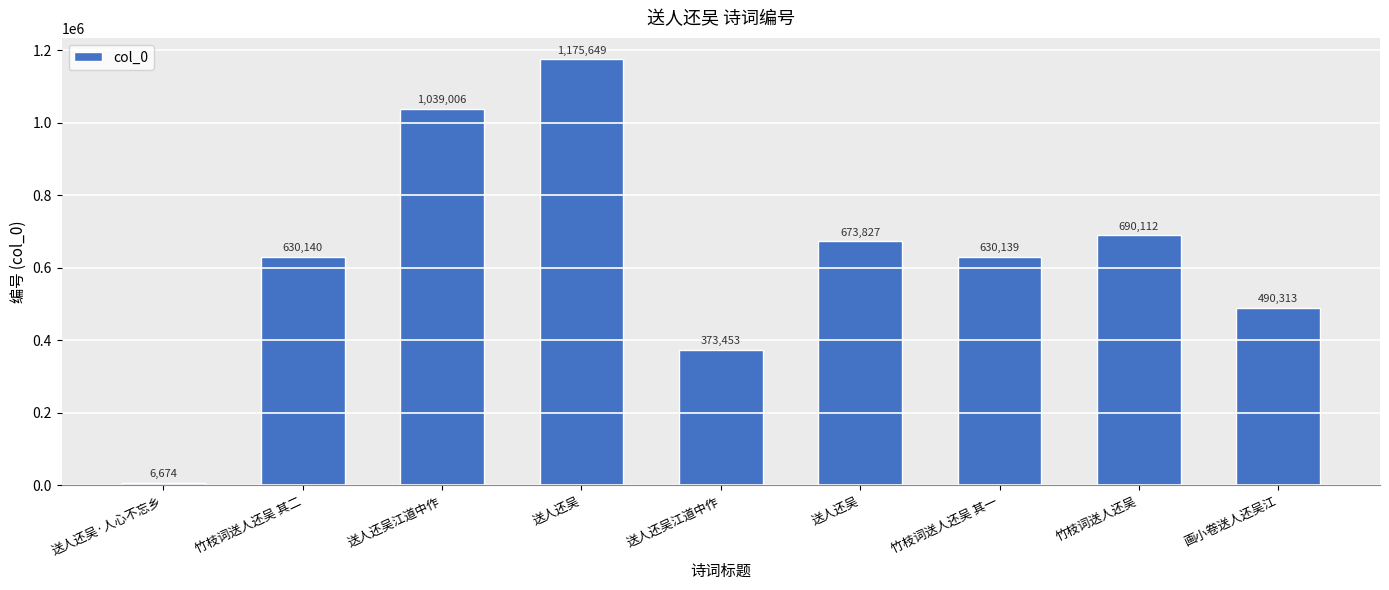

Reading left to right, extract all data points from this chart.

6674	630140	1039006	1175649	373453	673827	630139	690112	490313